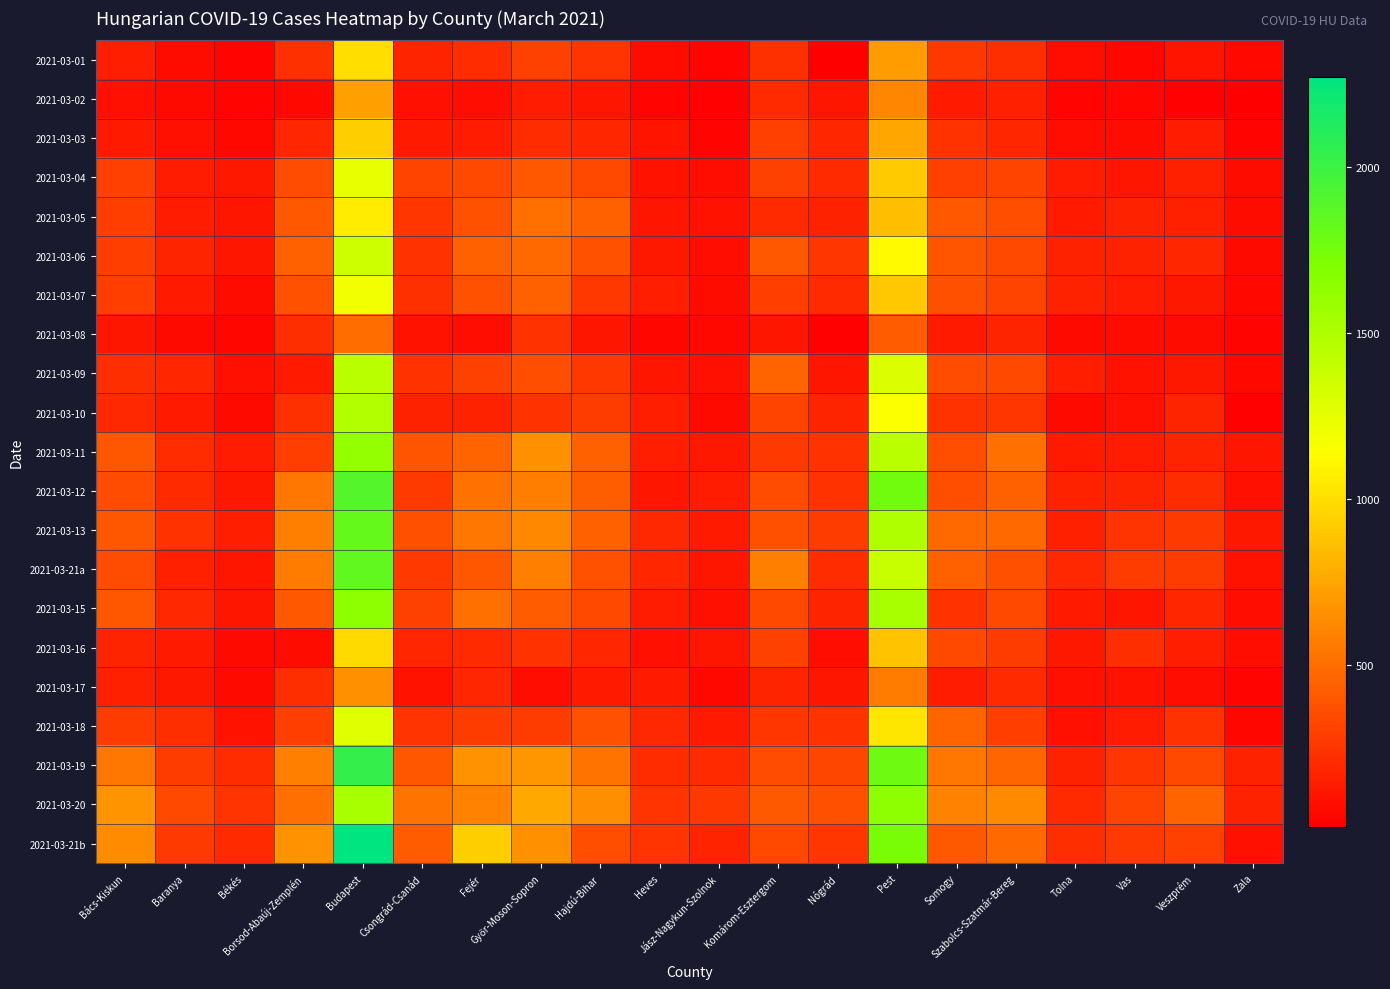

List the series in order of their peak value, highest first.

2021-03-21b, 2021-03-19, 2021-03-12, 2021-03-21a, 2021-03-13, 2021-03-20, 2021-03-15, 2021-03-11, 2021-03-10, 2021-03-09, 2021-03-06, 2021-03-18, 2021-03-04, 2021-03-07, 2021-03-05, 2021-03-01, 2021-03-16, 2021-03-03, 2021-03-02, 2021-03-17, 2021-03-08